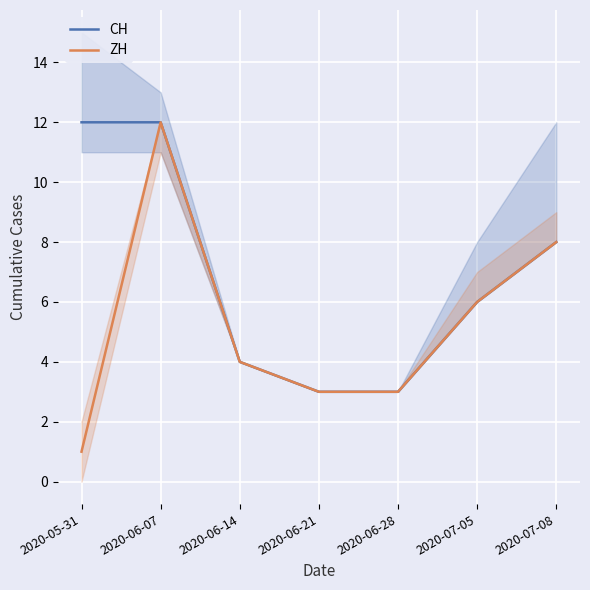

True or false: CH and ZH intersect in this chart.

False